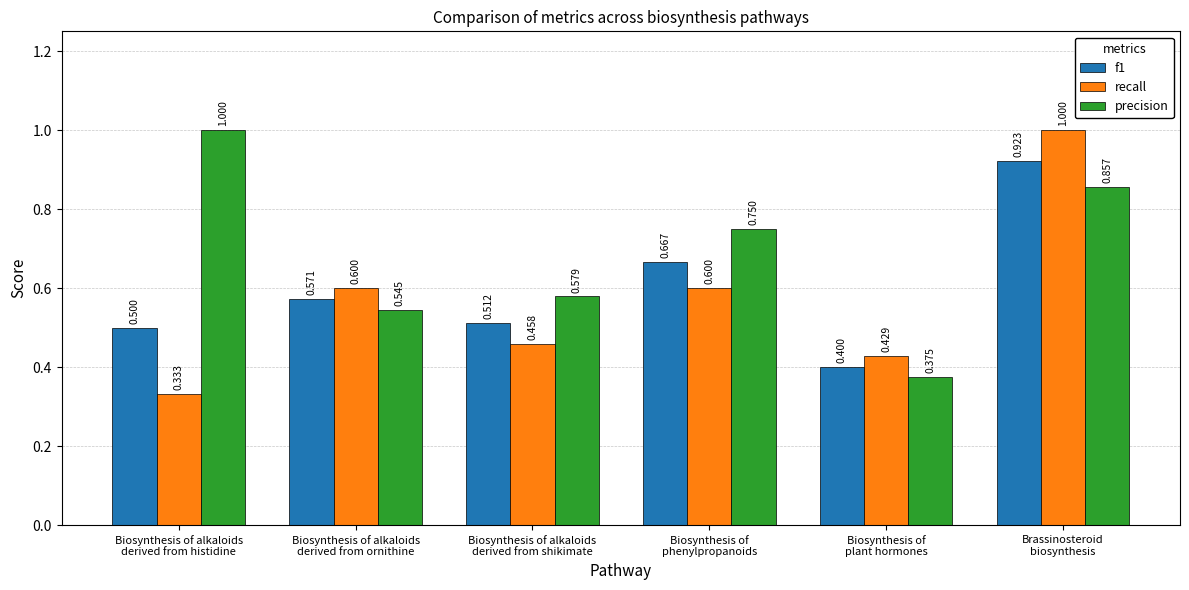

Which series has the largest total across all categories?

precision